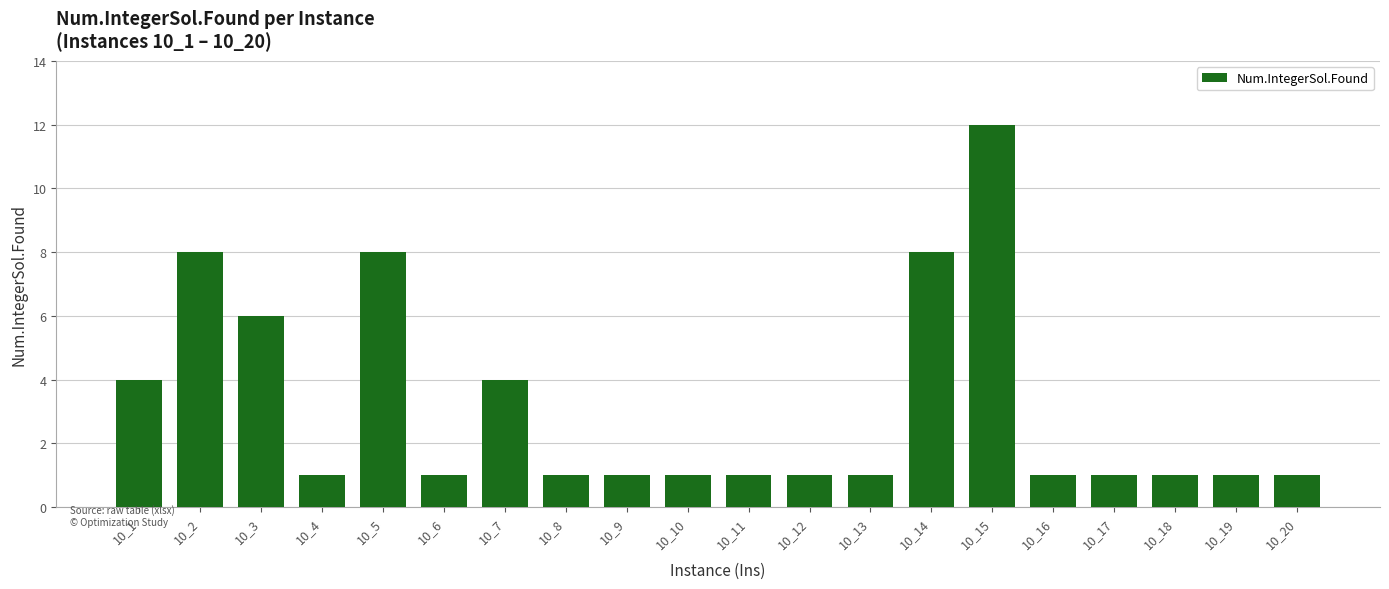

What is the change in value from 10_2 to 10_15?

+4